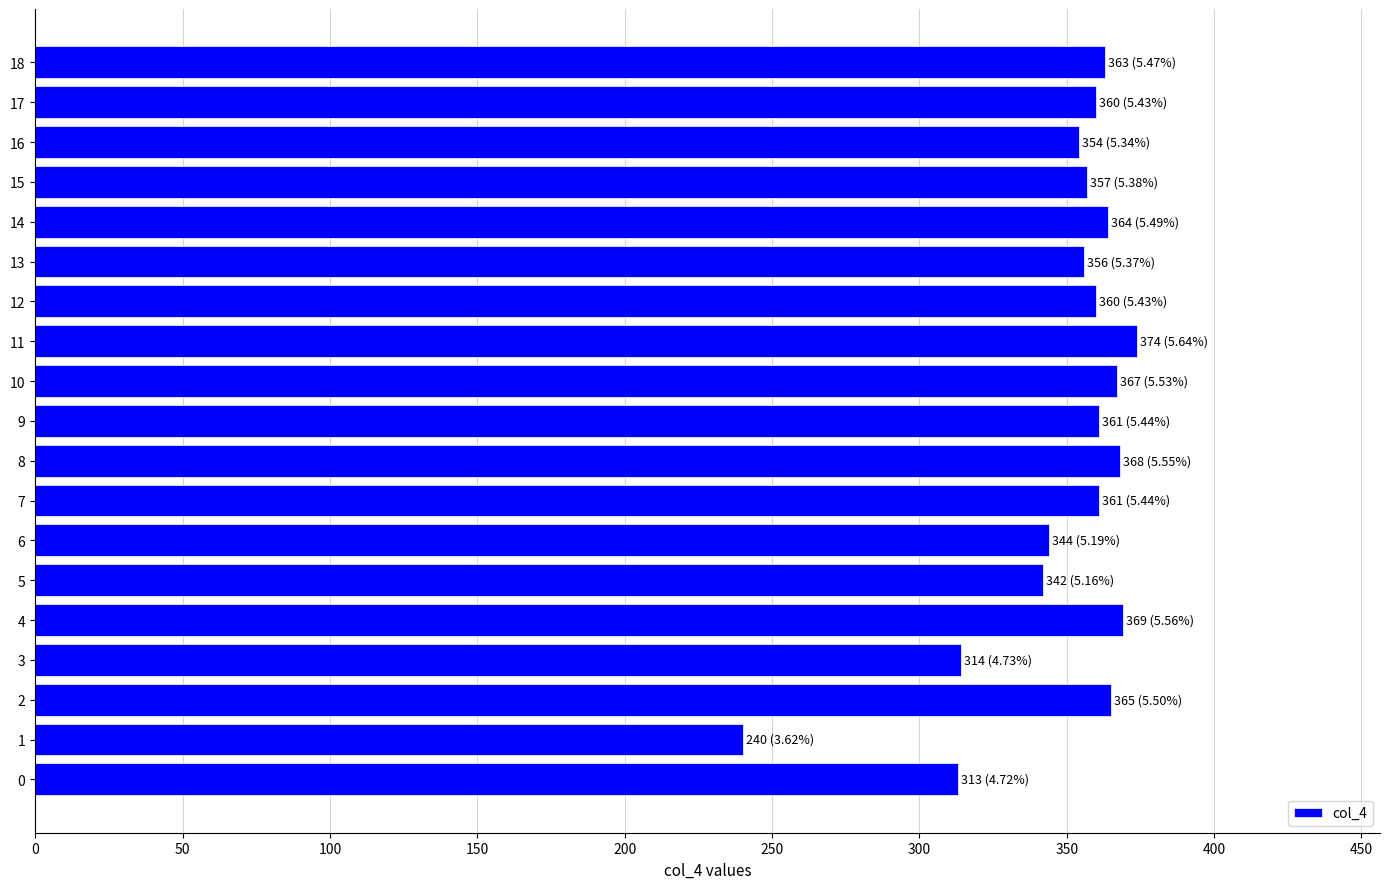

The value at 5 is 131. True or false?

False